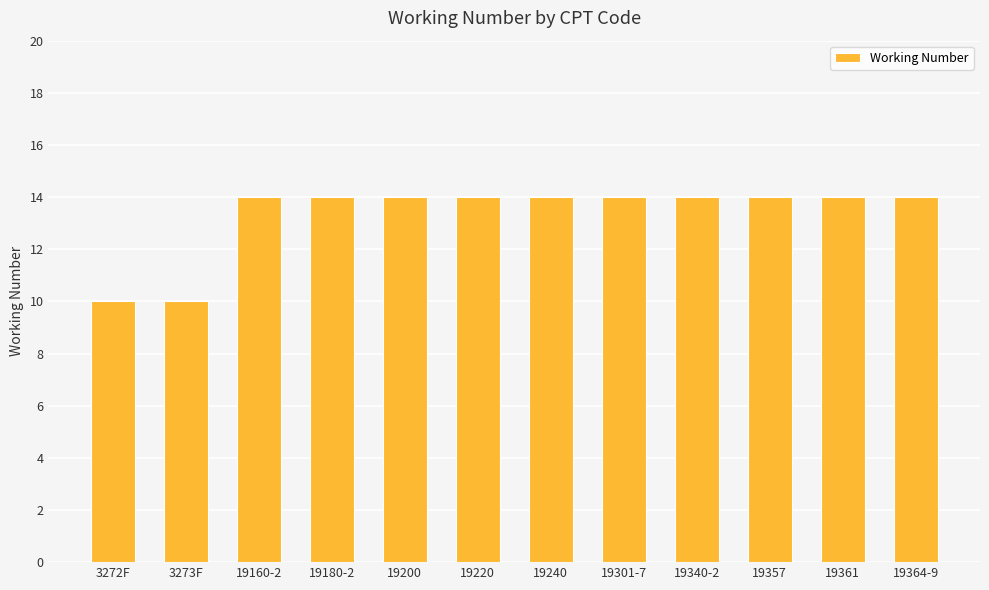

What is the maximum value shown in the chart?

14